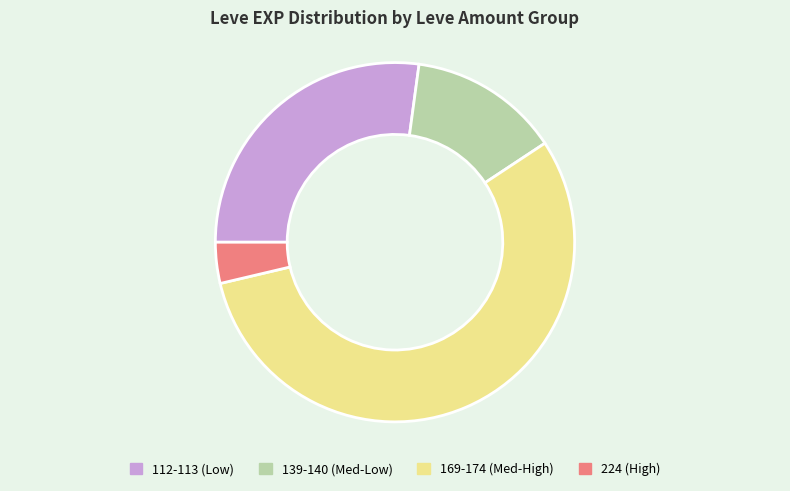

Between 112-113 (Low) and 169-174 (Med-High), which is larger?

169-174 (Med-High)